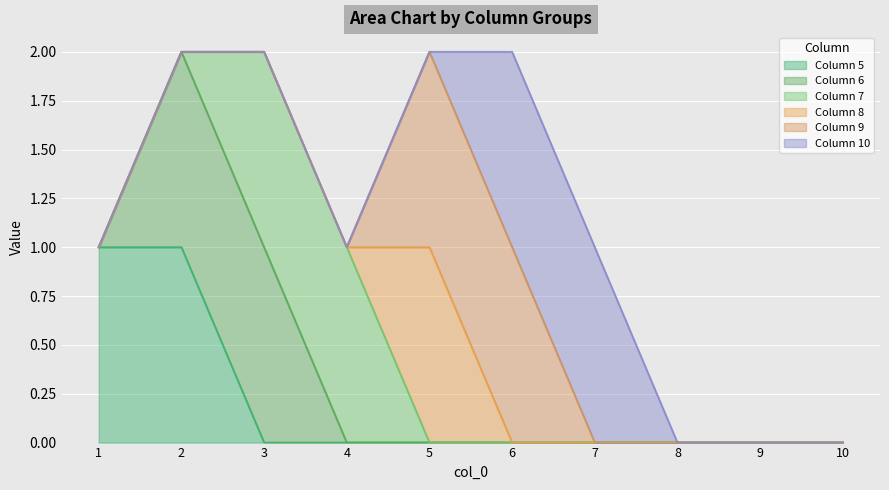

List the labels in order of 10 value, largest first.

6, 7, 1, 2, 3, 4, 5, 8, 9, 10